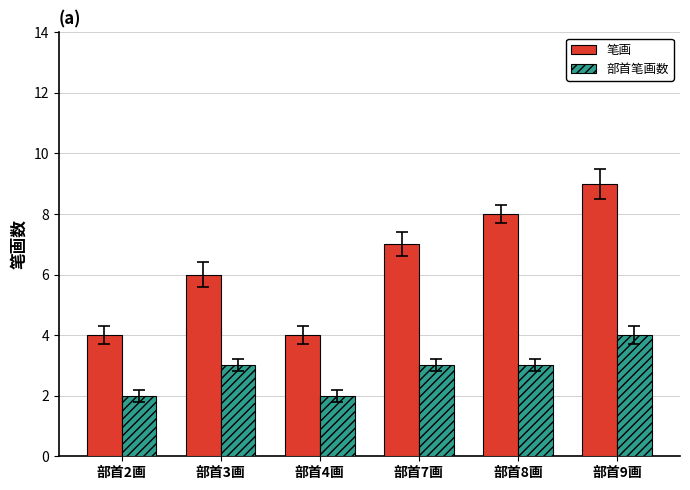

What is the difference between the 笔画 values at 部首3画 and 部首9画?

3